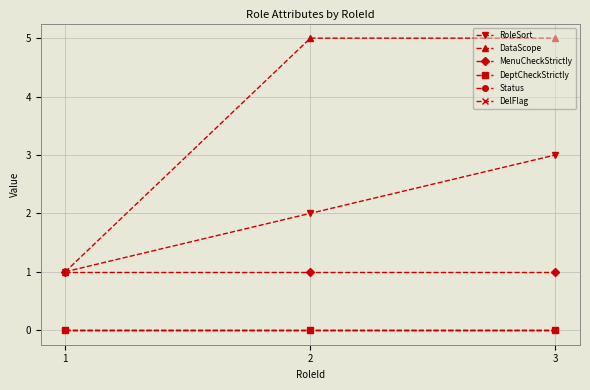

Is this an area chart (filled region under the line)?

No